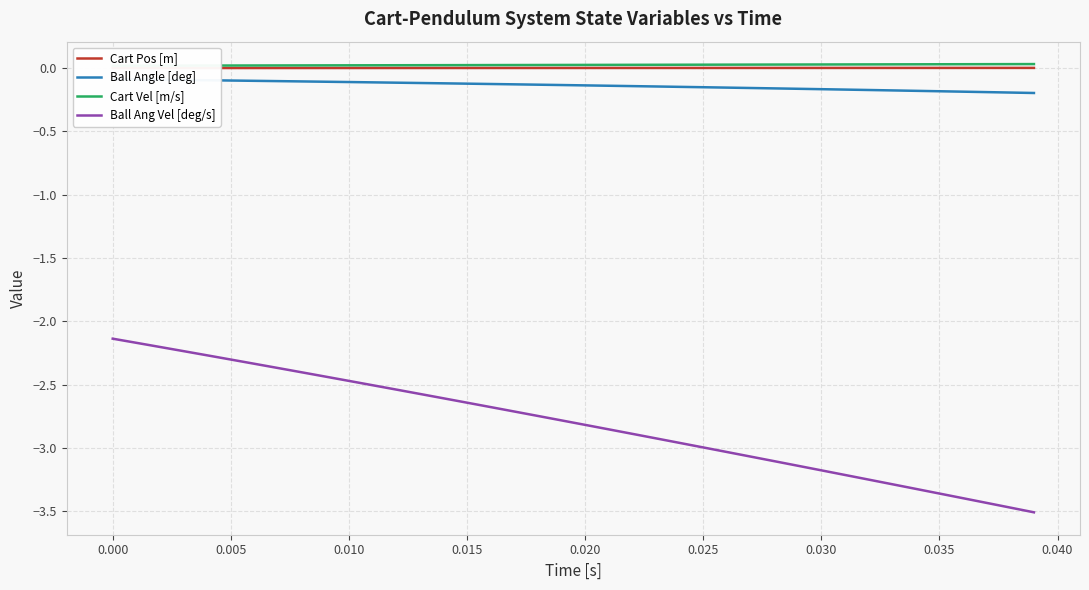

What is the minimum value for Ball Ang Vel [deg/s]?

-3.5